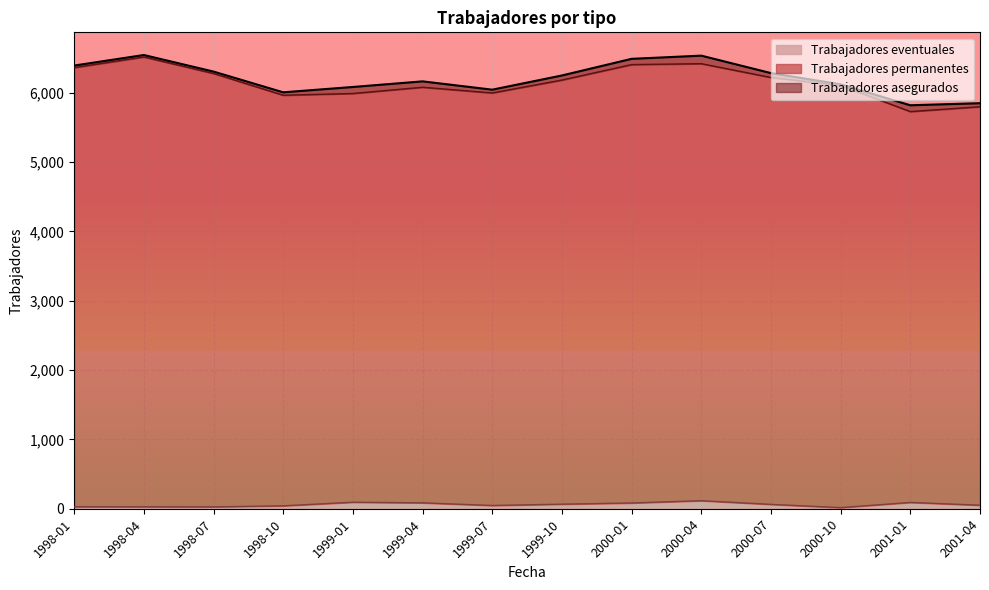

Rank the categories by Trabajadores permanentes value from lowest to highest.

2001-01, 2001-04, 1998-10, 1999-01, 1999-07, 1999-04, 2000-10, 1999-10, 2000-07, 1998-07, 1998-01, 2000-01, 2000-04, 1998-04